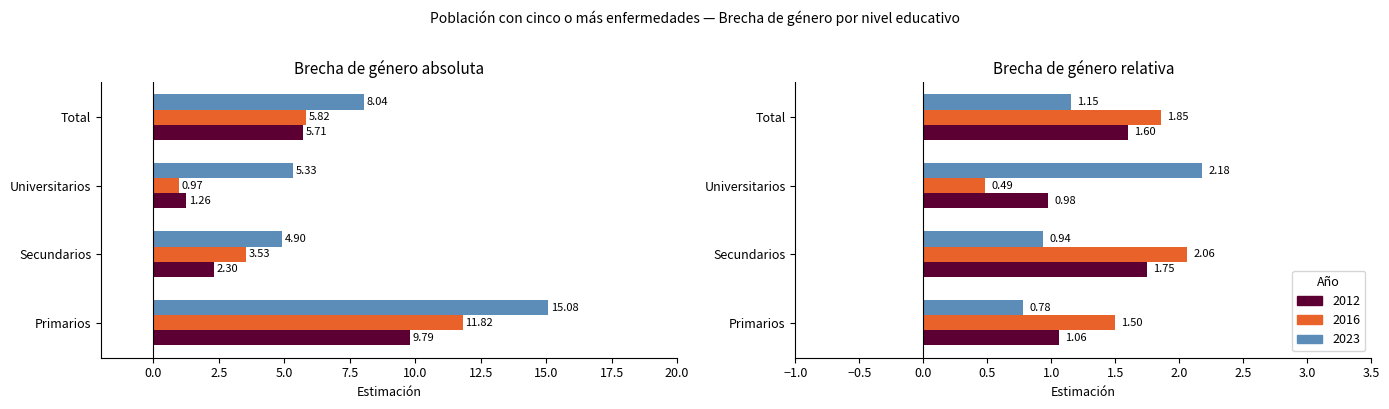

Rank the series by their average value, from lowest to highest.

2012, 2016, 2023